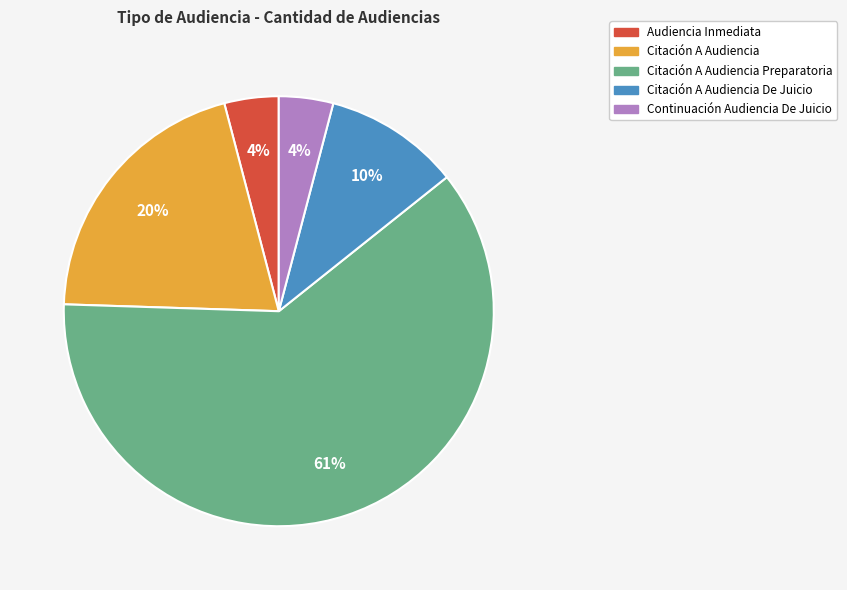

How many slices are in this pie chart?

5